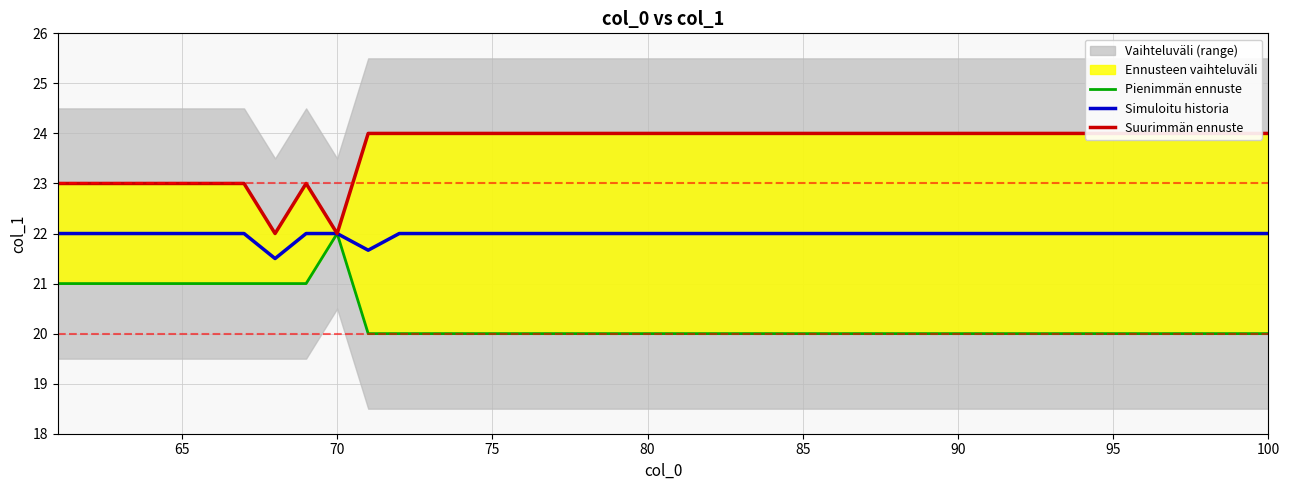

True or false: Suurimmän ennuste and Pienimmän ennuste intersect in this chart.

False